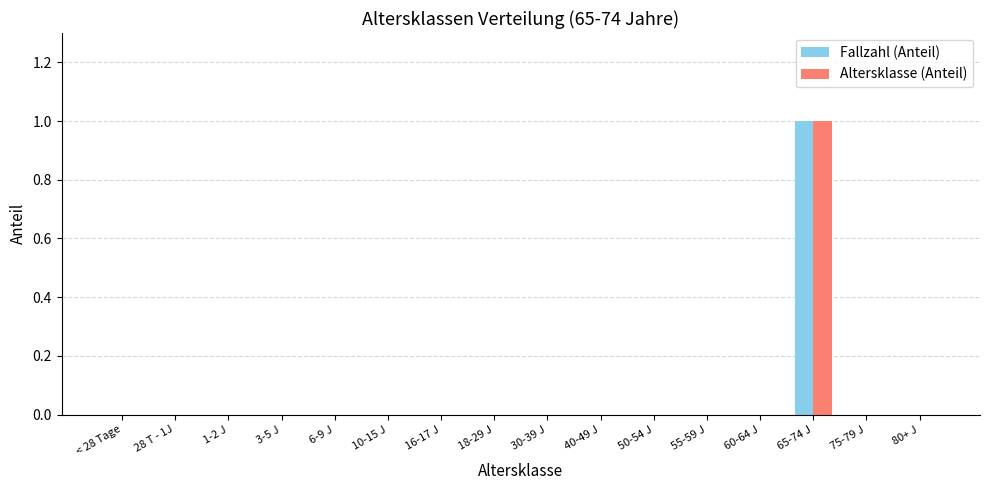

Are the bars grouped side by side (vs. stacked)?

Yes